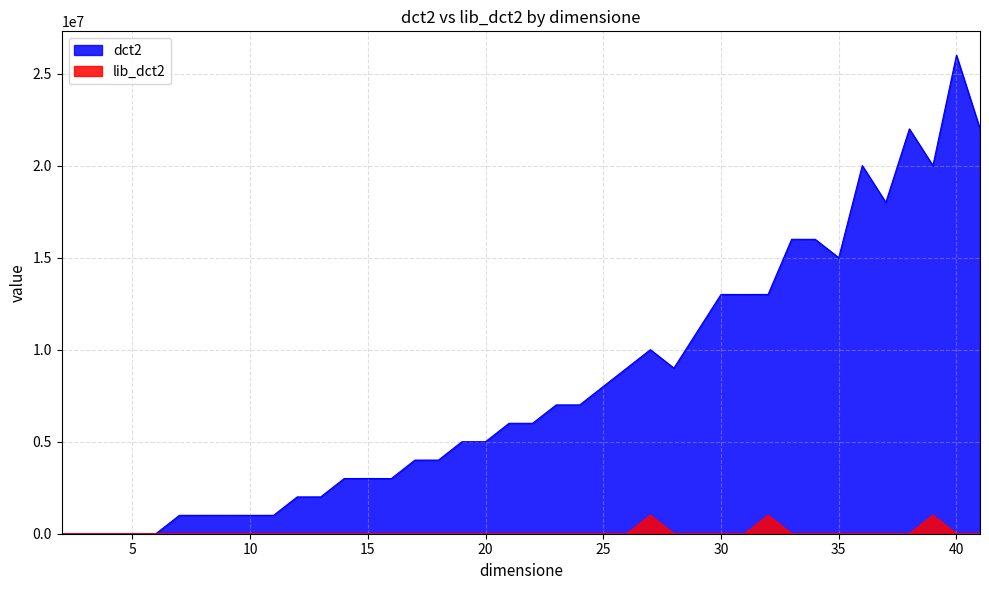

What is the maximum value for dct2?

25999300